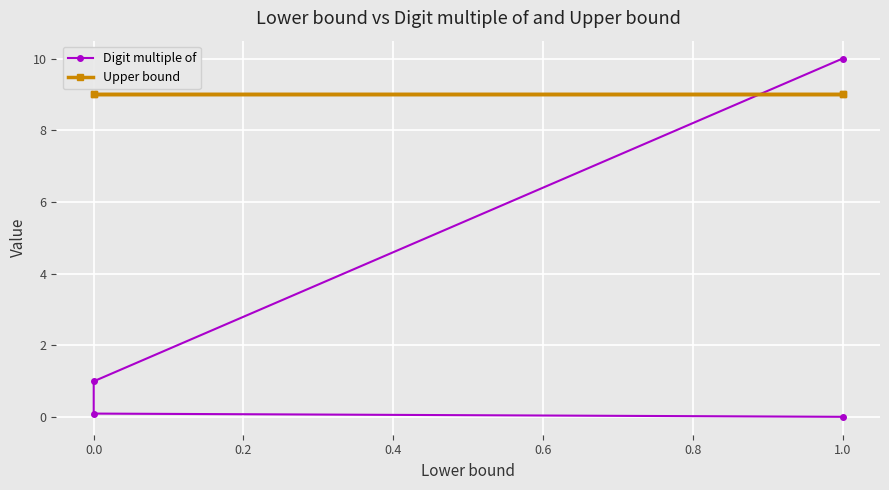

What is the difference between the maximum and minimum values in the Digit multiple of series?

10.0